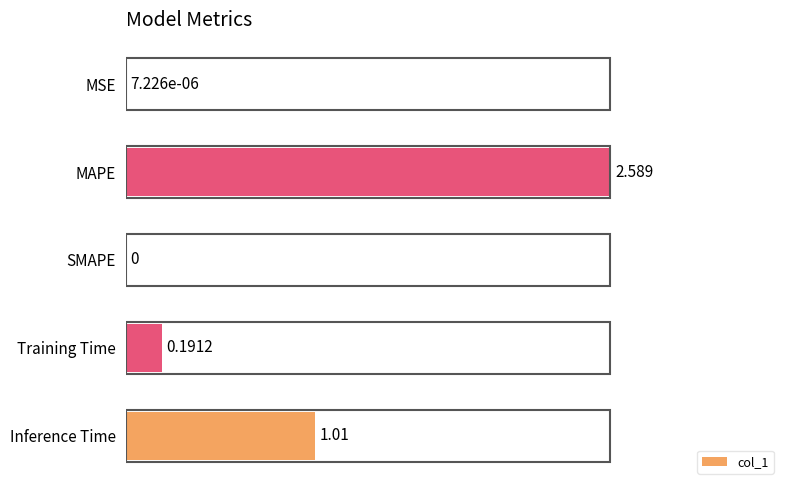

Between Inference Time and SMAPE, which is larger?

Inference Time